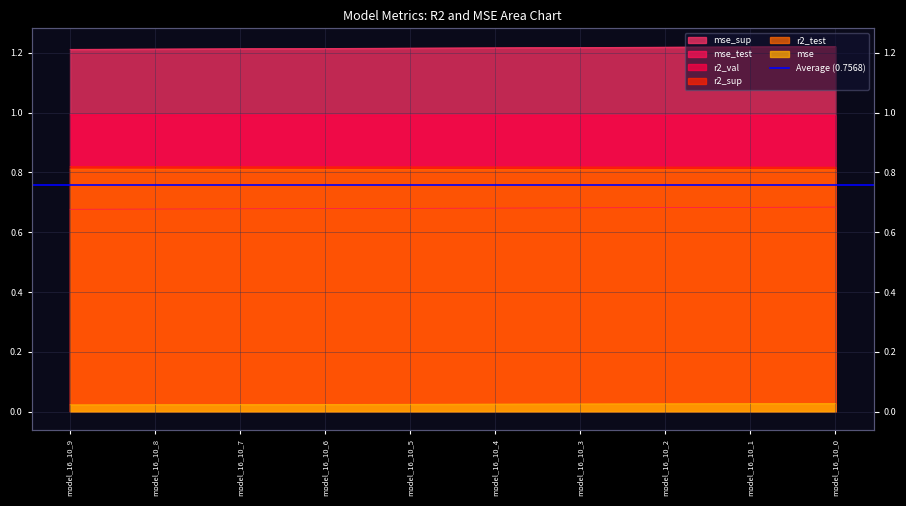

What is the total value across all series at model_16_10_0?

4.5